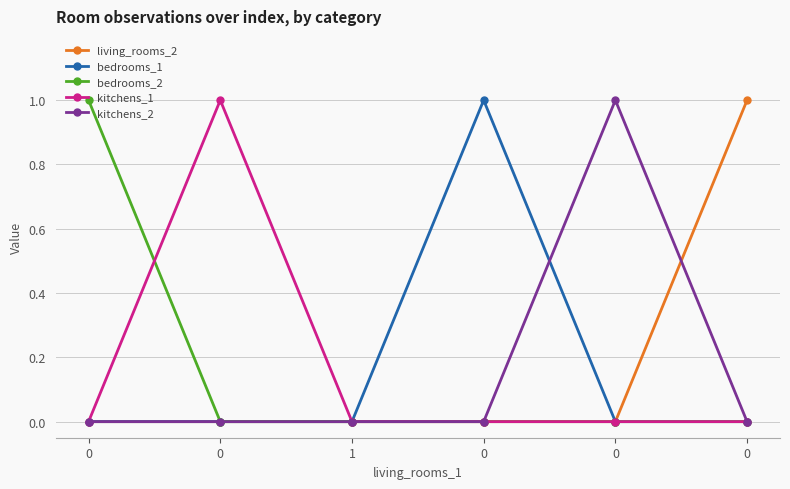

Reading right to left, transcribe all the data shown in this chart.

living_rooms_2: 0=1	0=0	0=0	1=0	0=0	0=0
bedrooms_1: 0=0	0=0	0=1	1=0	0=0	0=0
bedrooms_2: 0=0	0=0	0=0	1=0	0=0	0=1
kitchens_1: 0=0	0=0	0=0	1=0	0=1	0=0
kitchens_2: 0=0	0=1	0=0	1=0	0=0	0=0